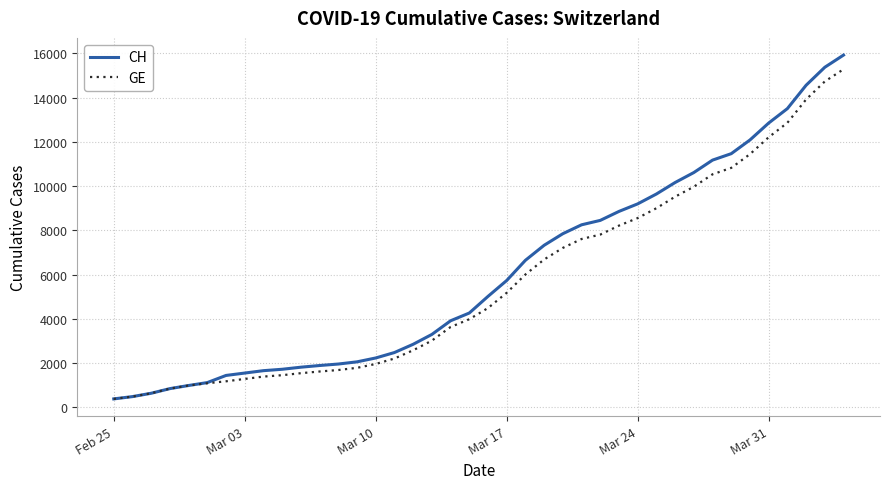

Which series has the largest range (max minus min)?

CH